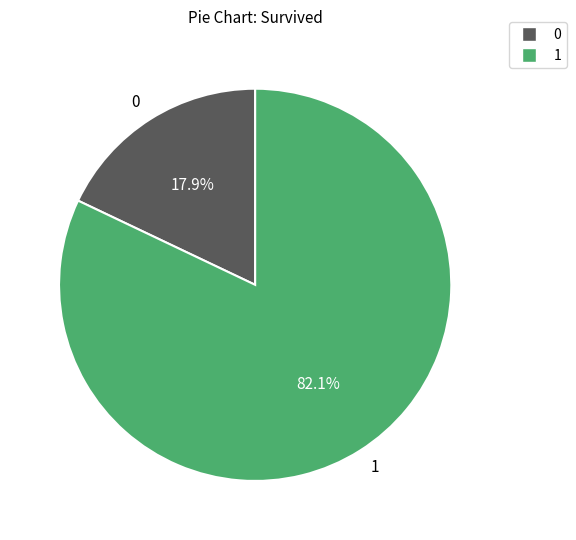

Does 0 account for over 50% of the chart?

No